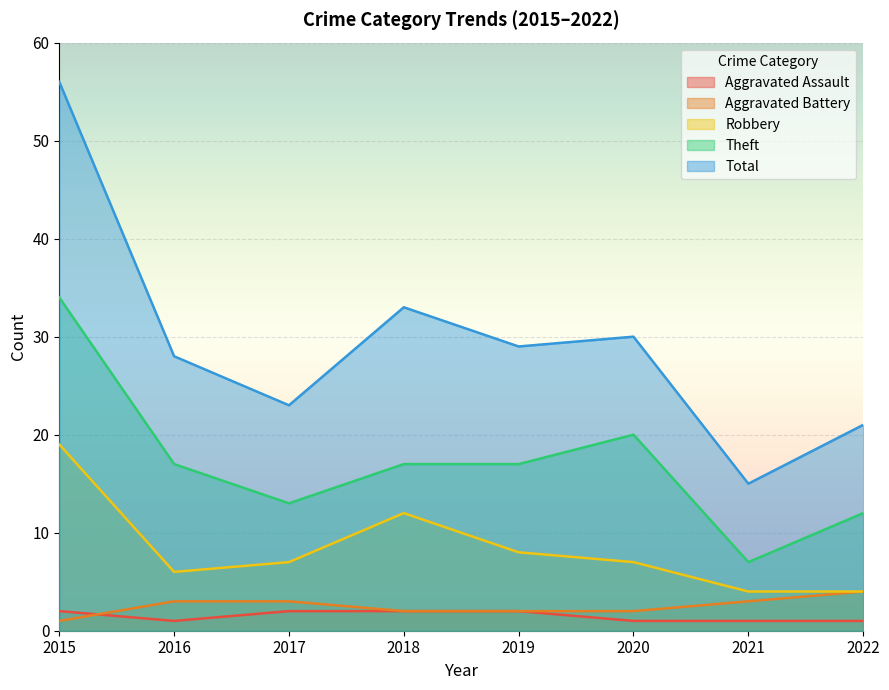

Count the Aggravated Assault values in the range 1 to 2.

8